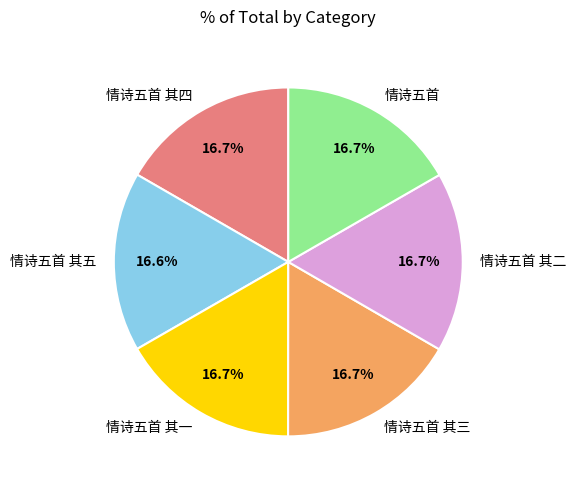

The 情诗五首 其三 slice represents 17% of the pie. True or false?

True